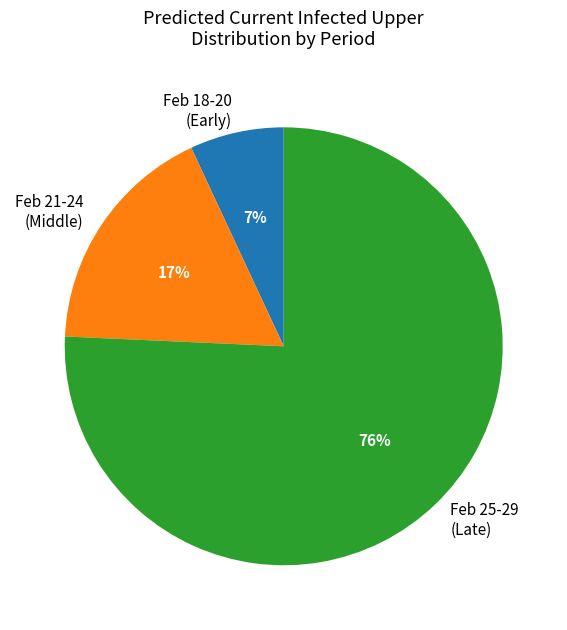

What is the largest slice in the pie chart?

Feb 25-29 (Late)